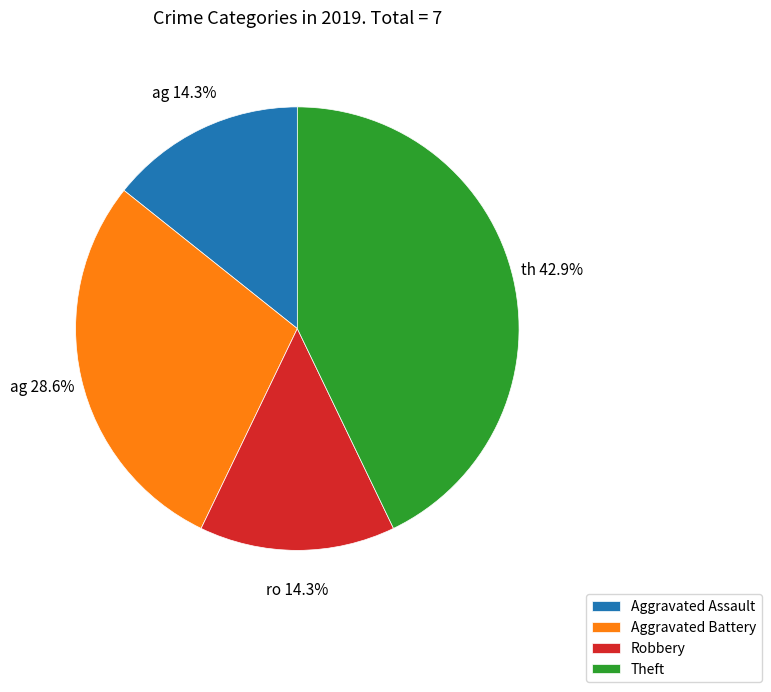

Count the number of slices in the pie.

4